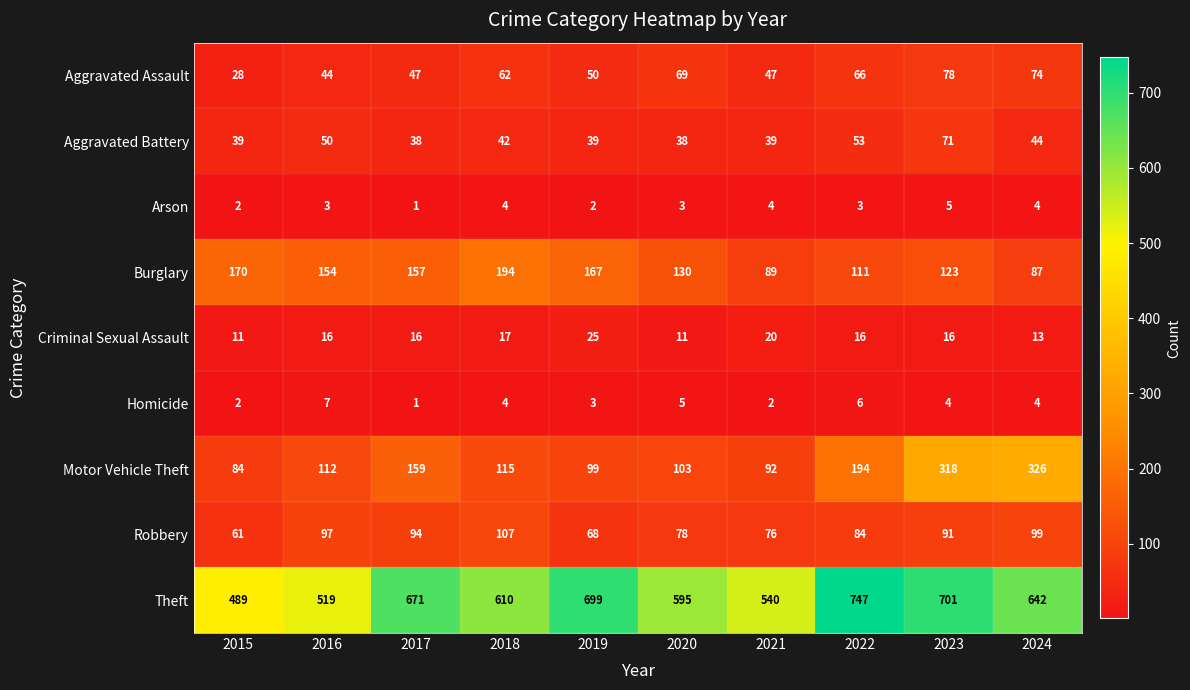

What is the minimum value shown in the chart?

1